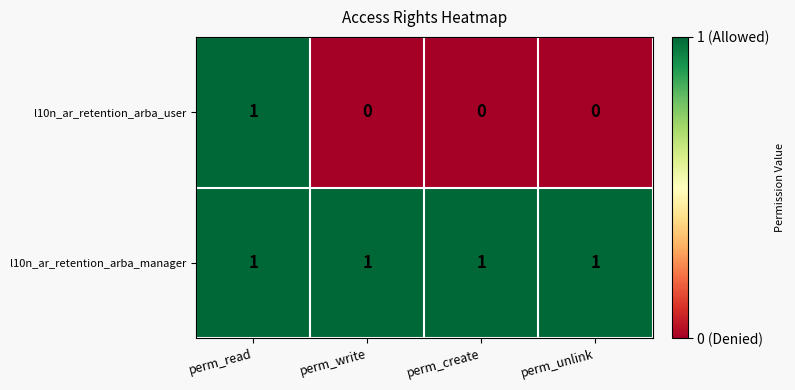

At which label does l10n_ar_retention_arba_user reach its peak?

perm_read